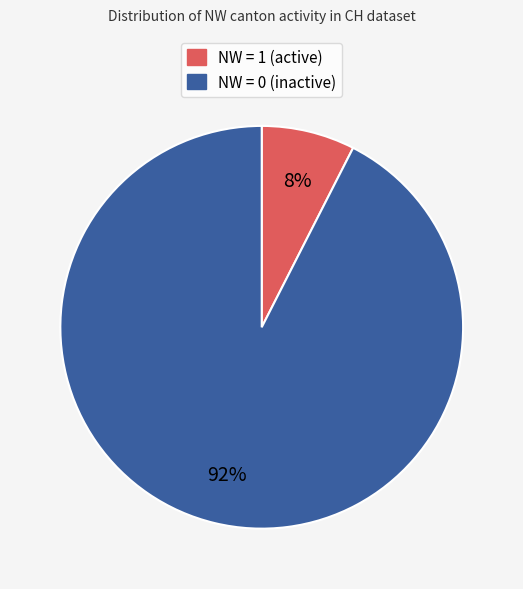

Does any single category account for the majority?

Yes